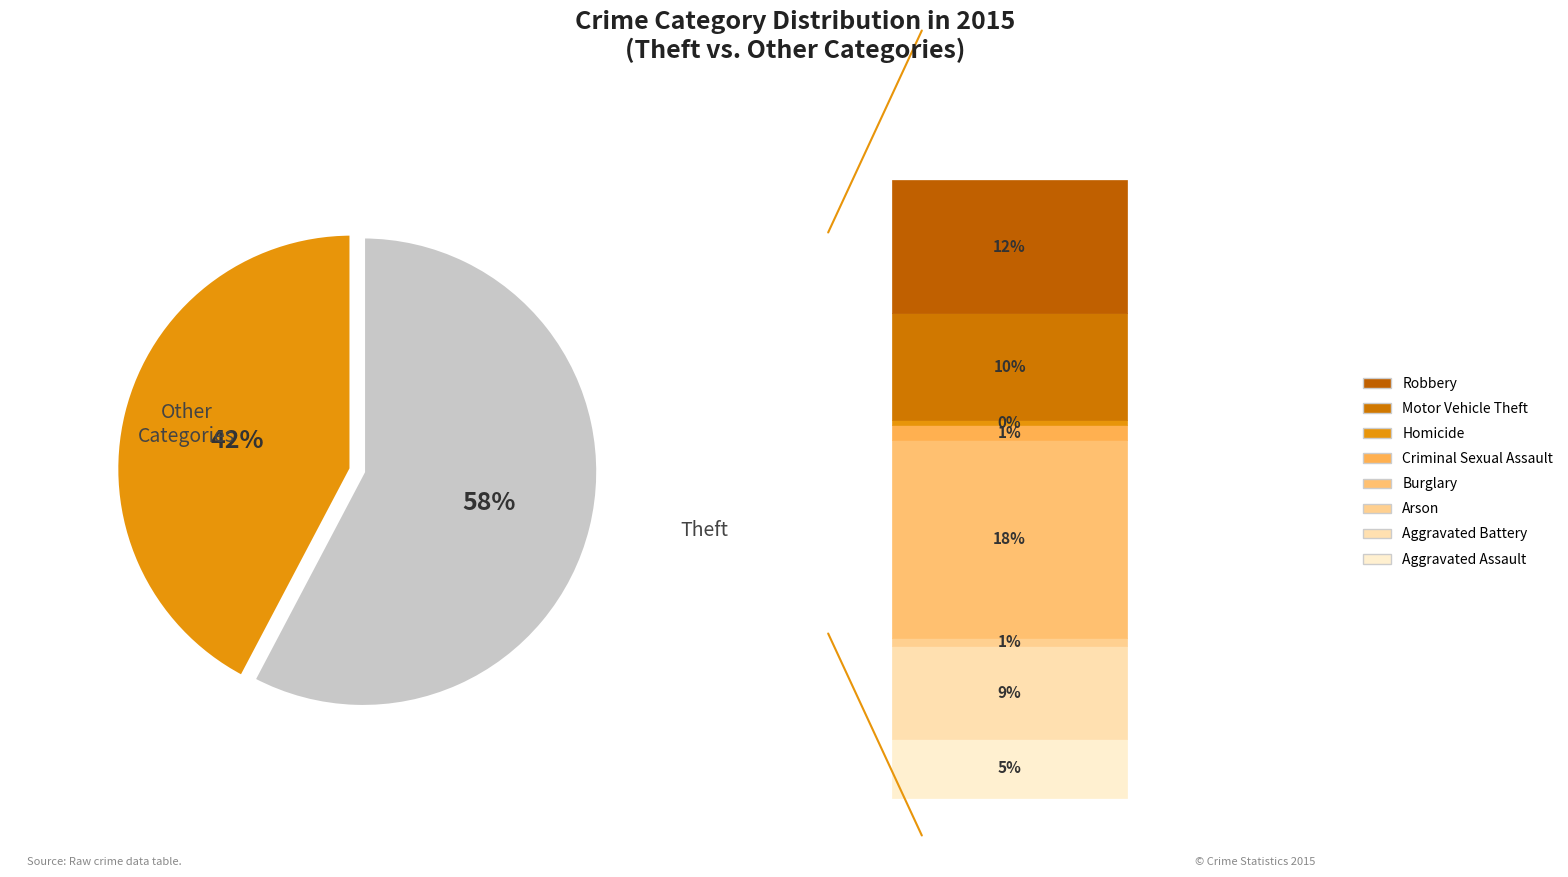

Is there any slice that represents more than half of the pie?

Yes